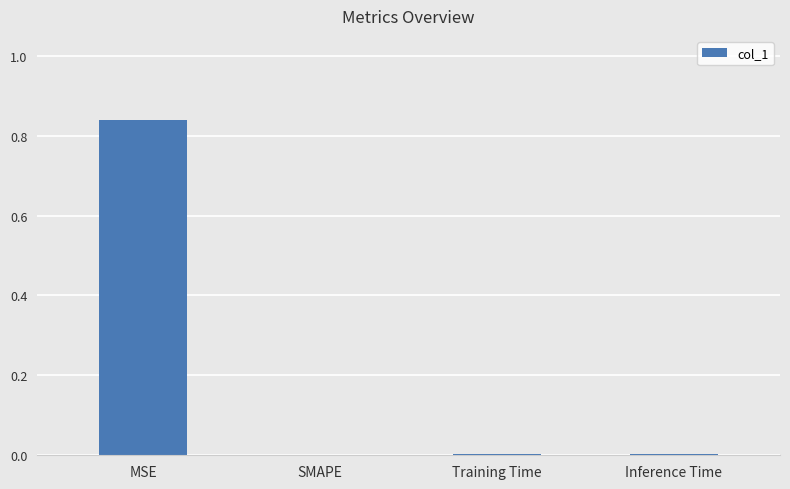

Which label corresponds to the largest value in the chart?

MSE